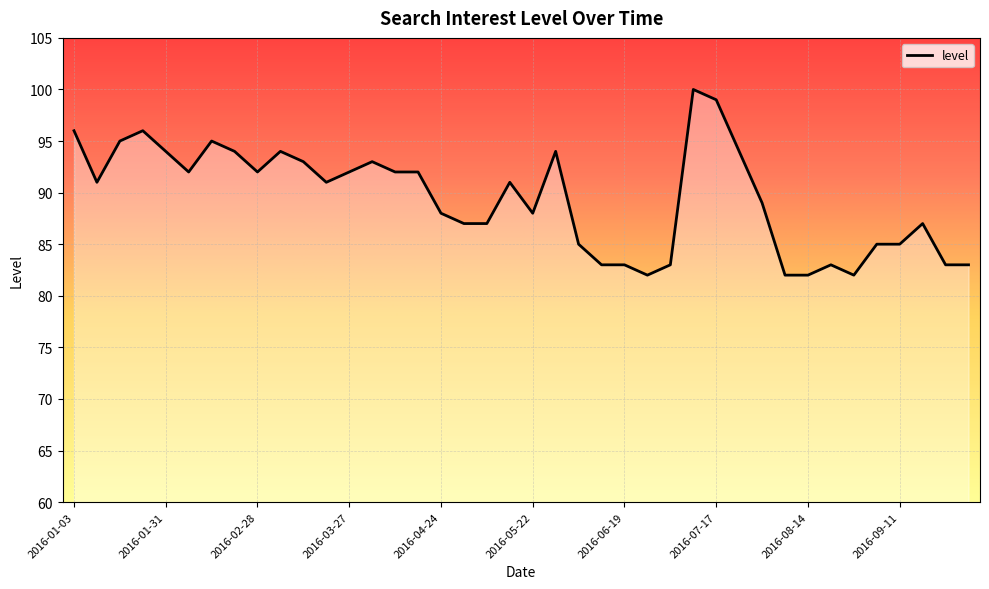

What is the maximum value shown in the chart?

100